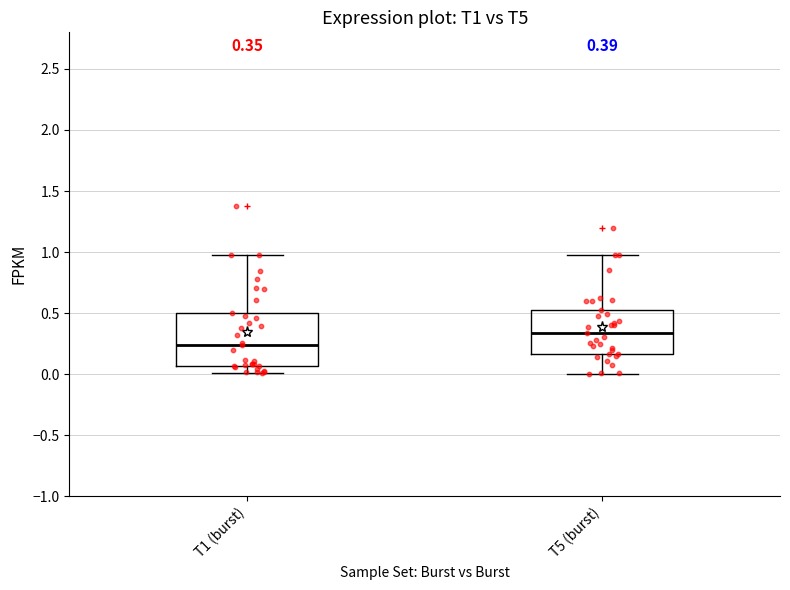

Which box's median line is the lowest?

T1 (burst)